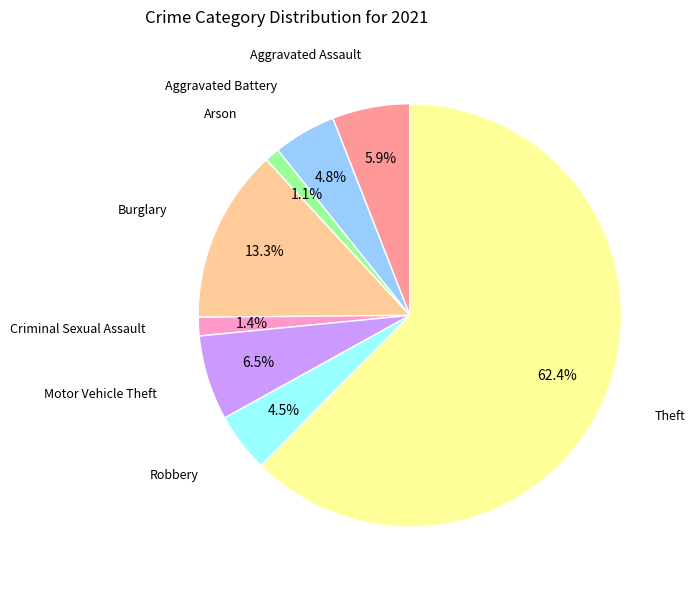

Is there any slice that represents more than half of the pie?

Yes